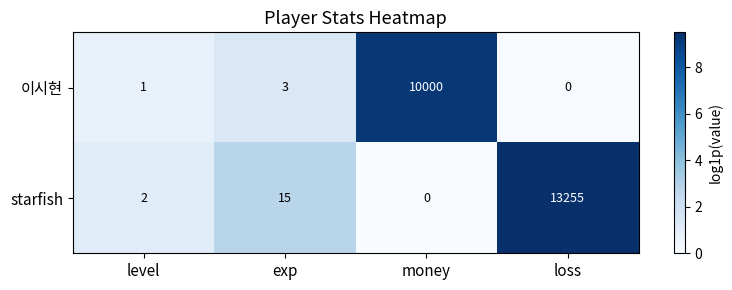

The value of 이시현 at level is 0.4. True or false?

False